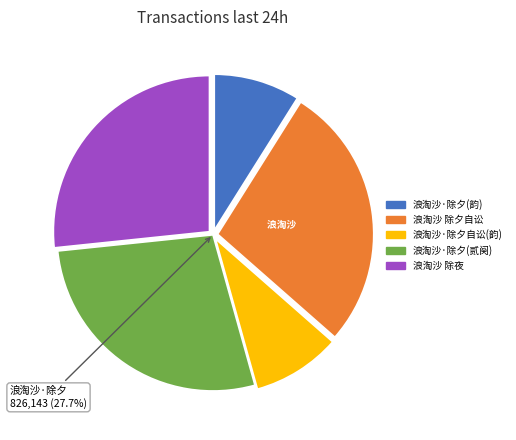

Is the sum of 浪淘沙·除夕自讼(韵) and 浪淘沙·除夕(韵) greater than half?

No